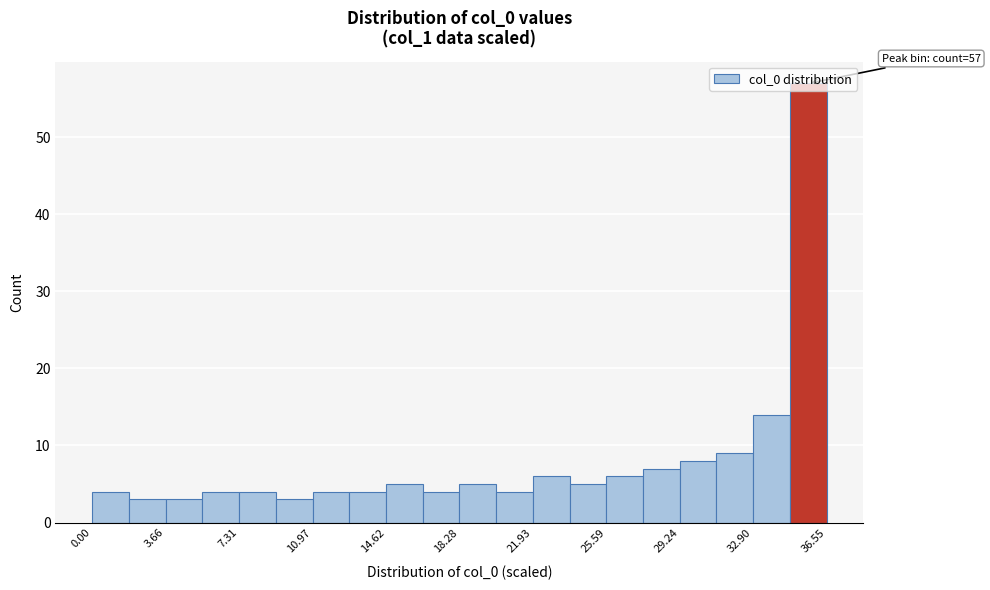

Read against the x-axis, roughly where is the centre of the tallest bar?

35.5